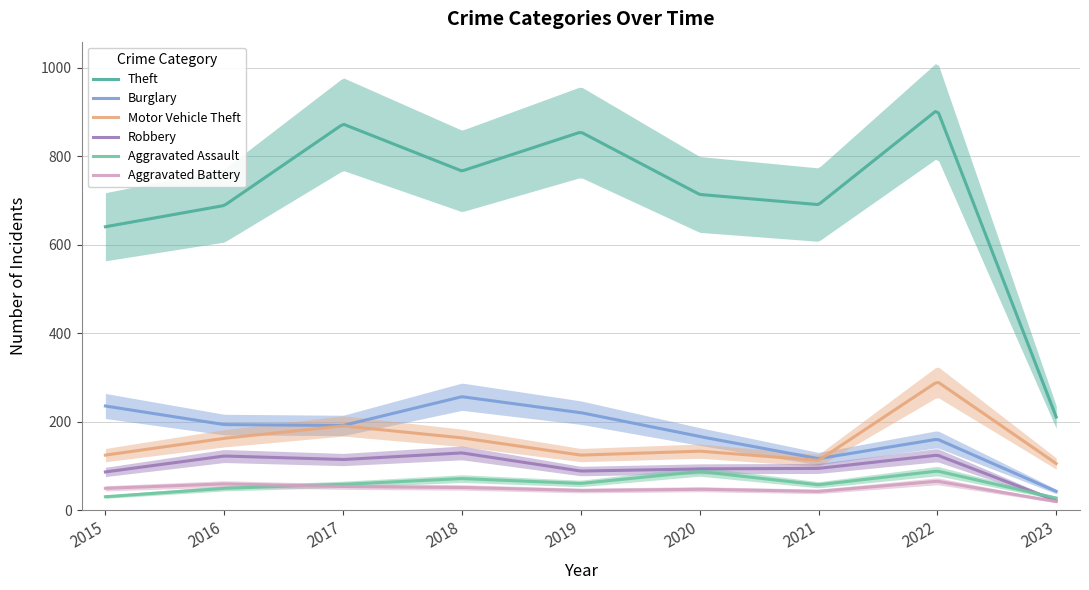

True or false: Aggravated Battery and Theft intersect in this chart.

False